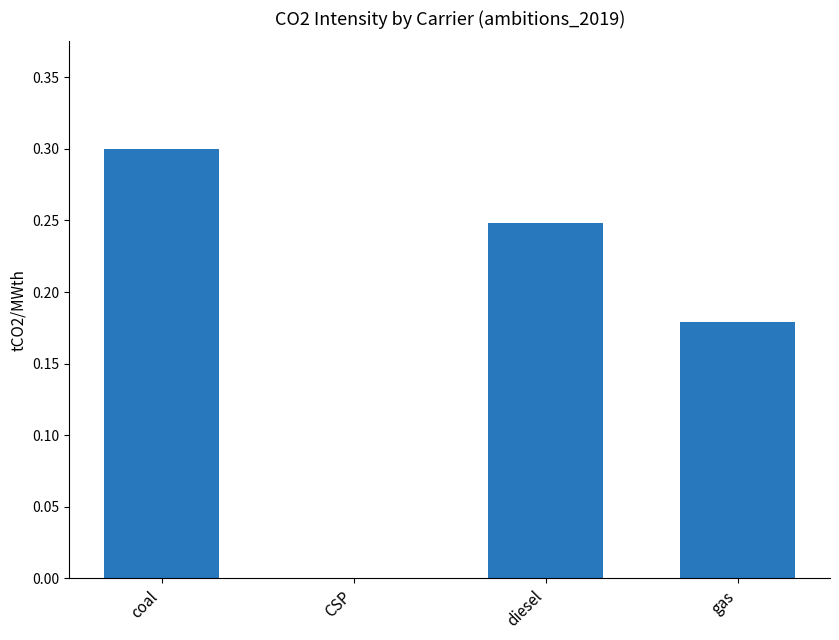

Is it true that the value at CSP is 0.2?

False